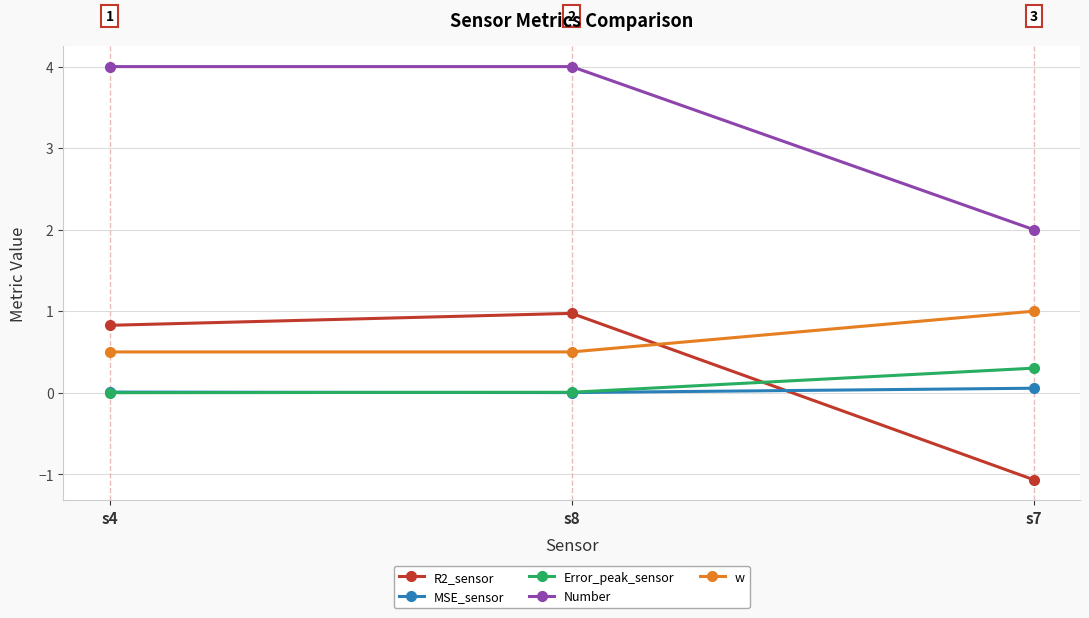

At which label does R2_sensor reach its peak?

s8